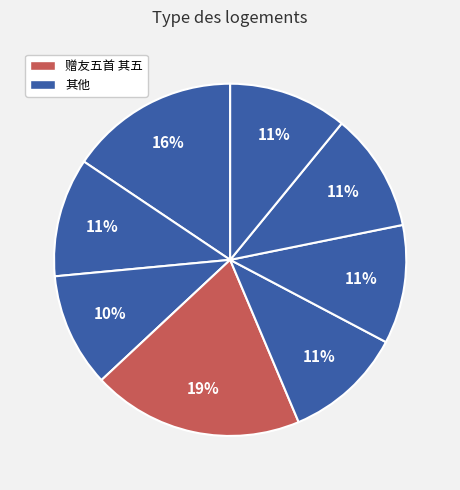

Count the number of slices in the pie.

8